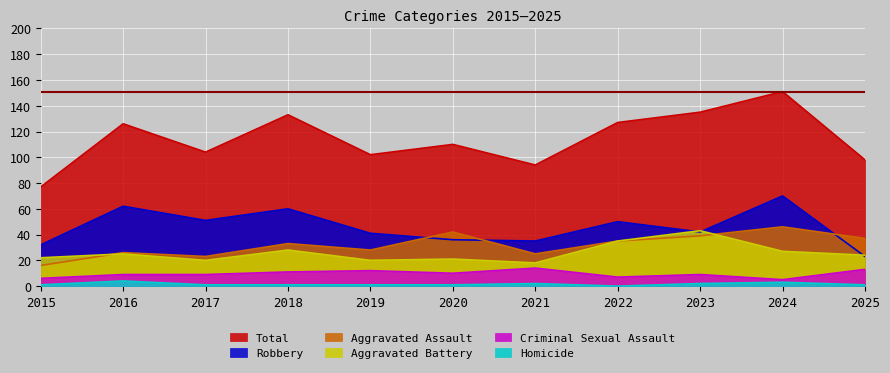

Between 2020 and 2021, which series saw the biggest shift?

Aggravated Assault